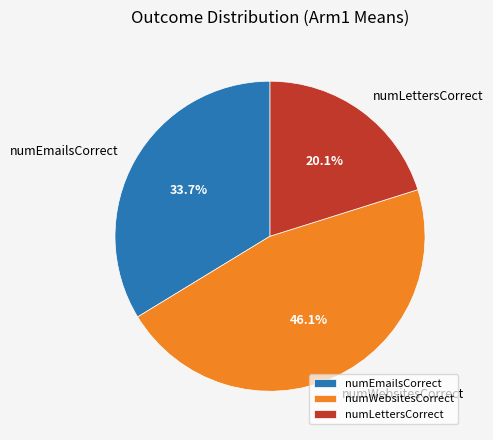

Is numEmailsCorrect the majority of the pie?

No